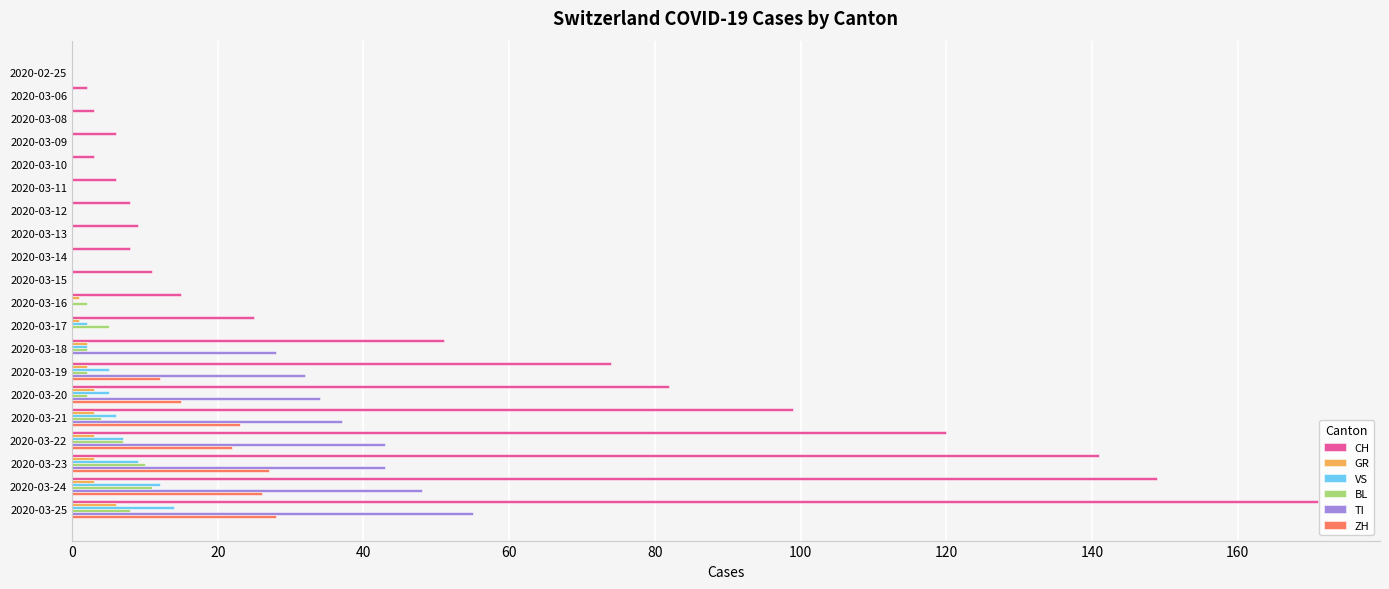

At which category is the sum across all series the highest?

2020-03-25